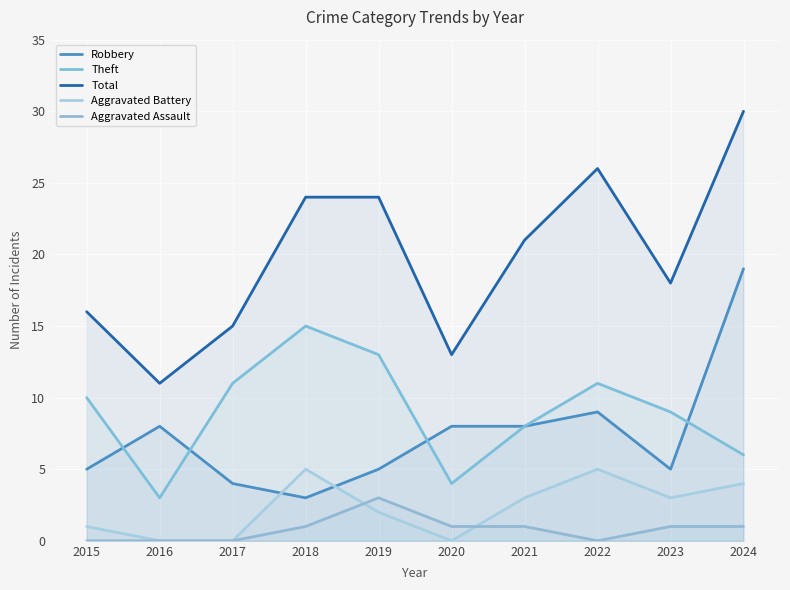

Which category has the highest value in the Total series?

2024